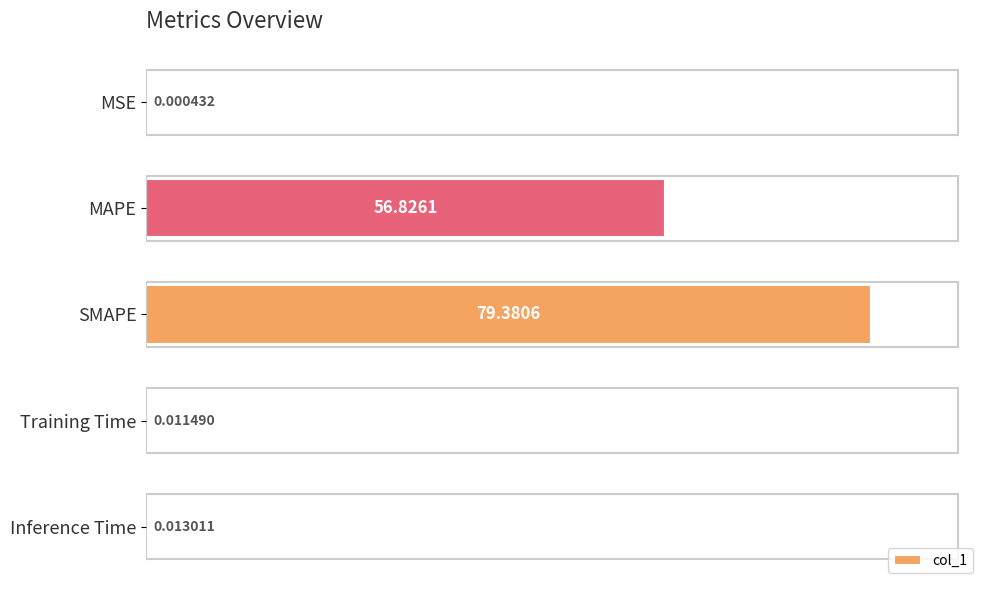

What is the sum of all values?

136.2